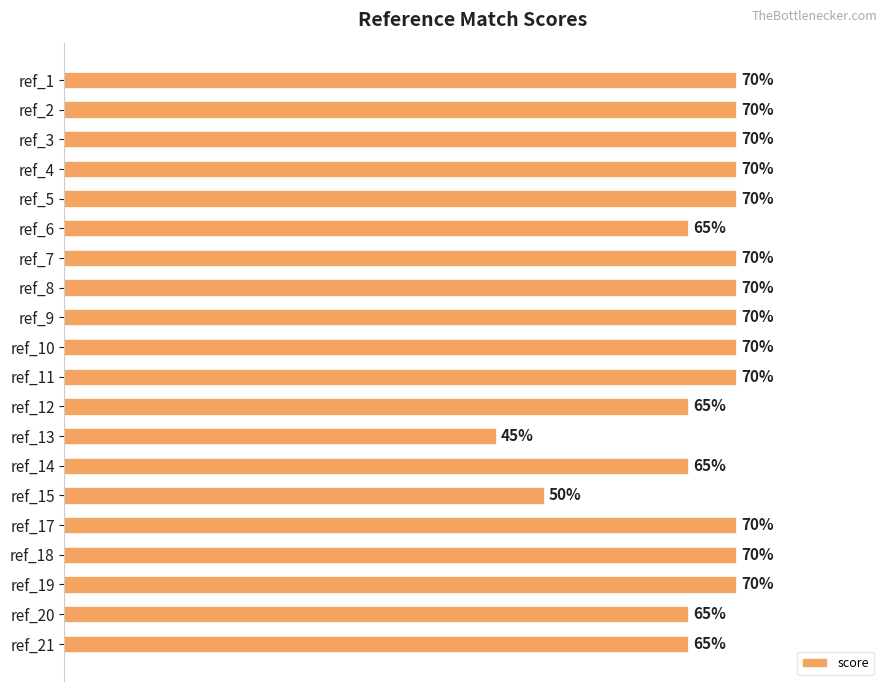

Between ref_13 and ref_2, which is larger?

ref_2